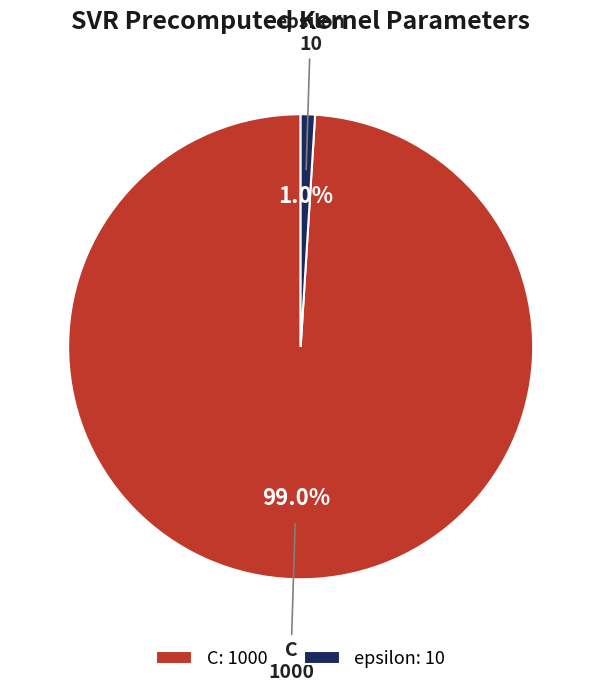

To the nearest percent, what is the average slice percentage?

50%